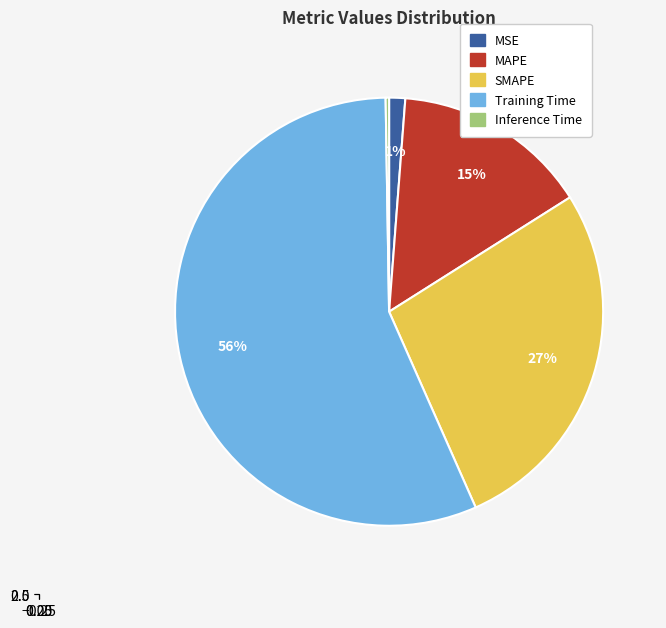

What percentage is the Training Time slice, to the nearest percent?

56%